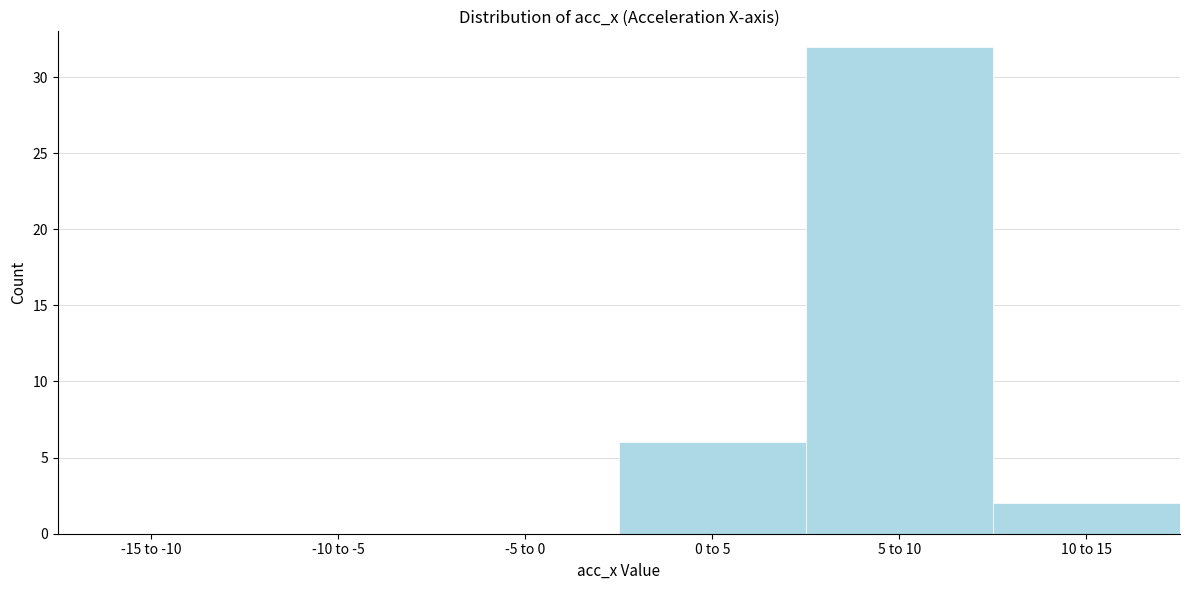

Reading left to right, what are all the values shown in this chart?

-15 to -10=0	-10 to -5=0	-5 to 0=0	0 to 5=6	5 to 10=32	10 to 15=2